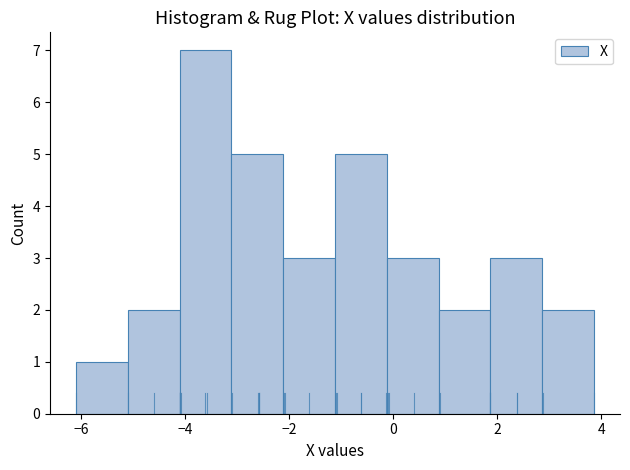

How tall is the bar that spans 1.8 to 2.8 on the x-axis? Neither the bar edges nor the heights are printed on the chart, so give them approximately, as read against the axes.

3